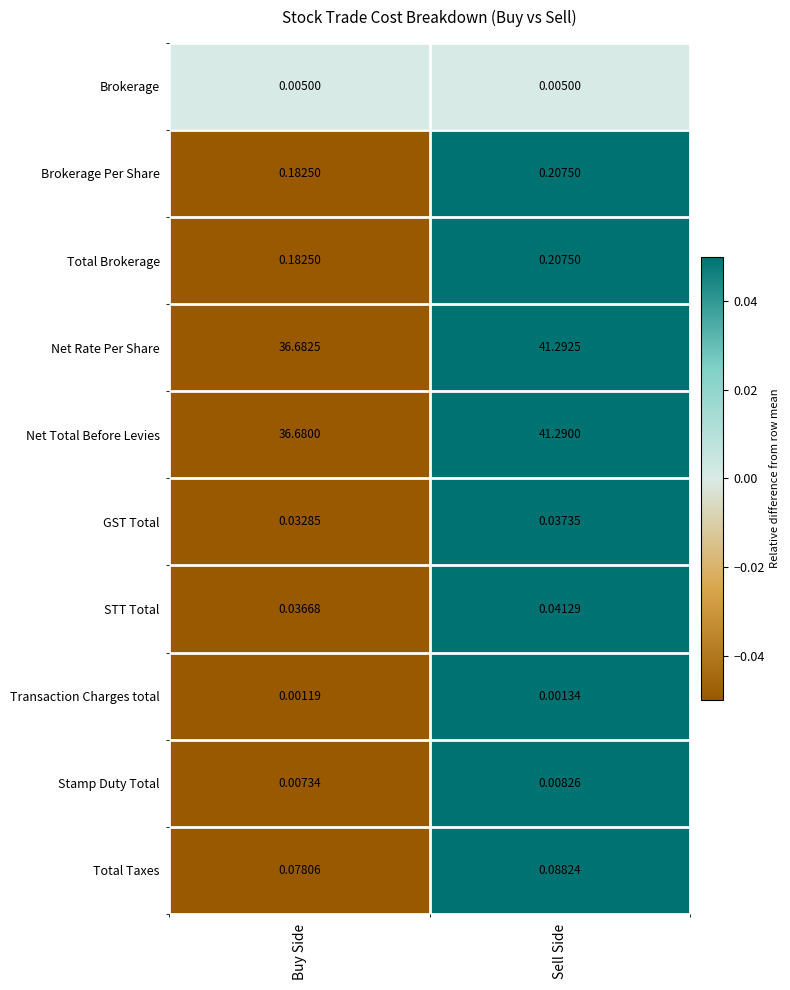

What is the total value across all series at Sell Side?

83.2